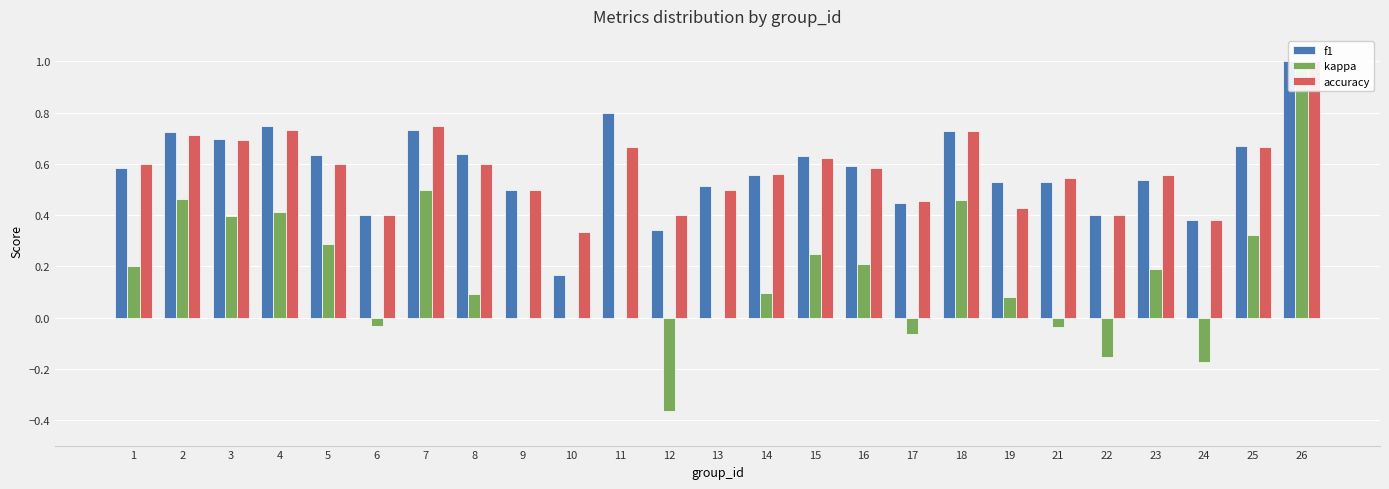

The value of kappa at 14 is 0.0. True or false?

False